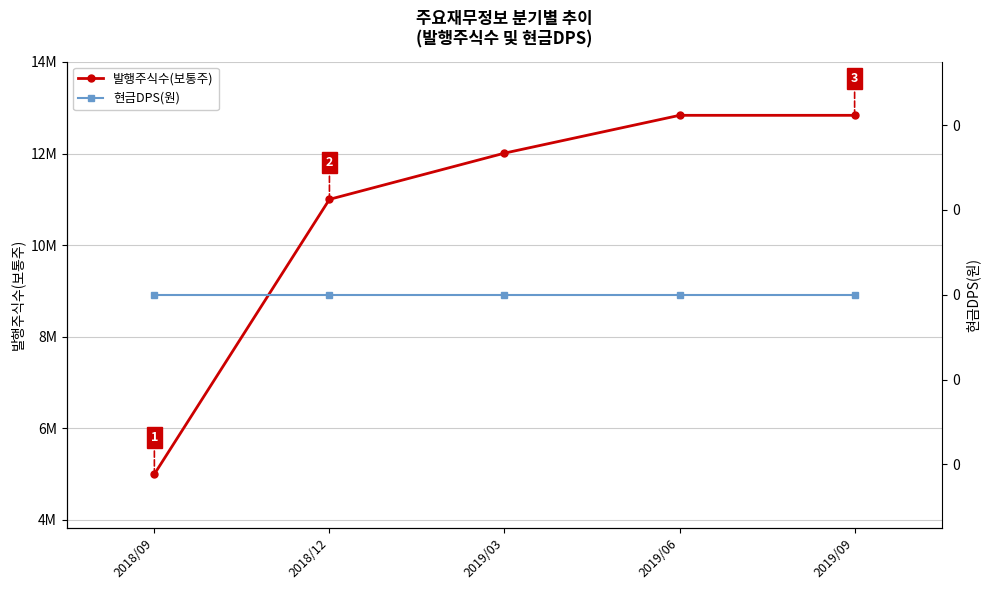

At how many categories does at least one series exceed 5476182?

4